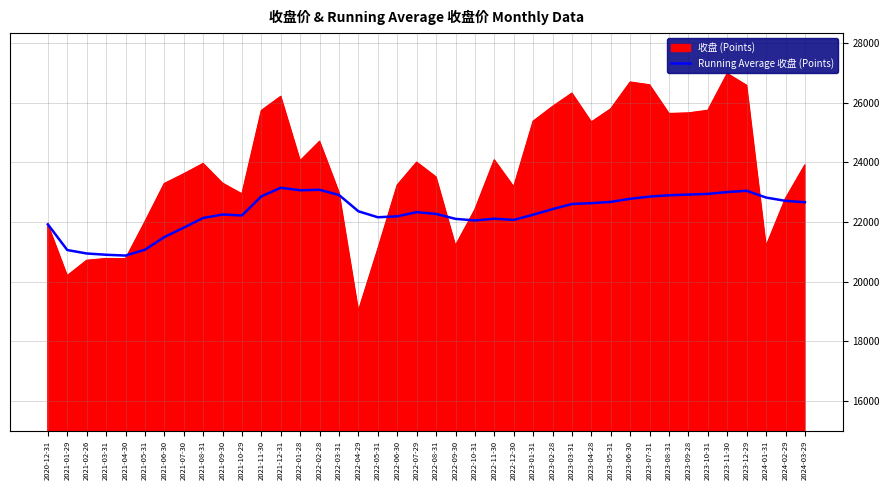

The value of 收盘 (Points) at 2021-06-30 is 23284.8. True or false?

True